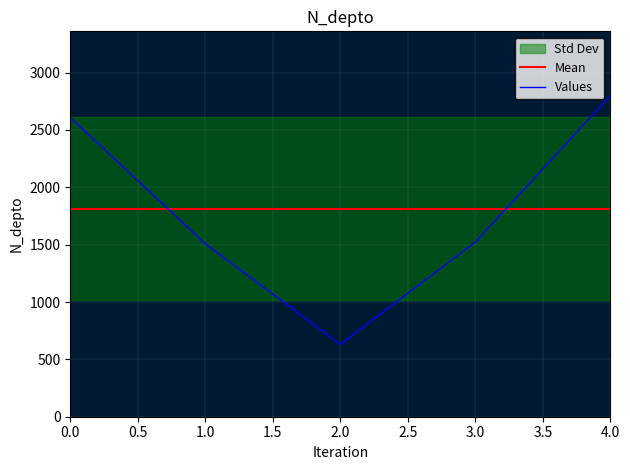

After their last crossing, which series has the higher values: Values or Mean?

Values